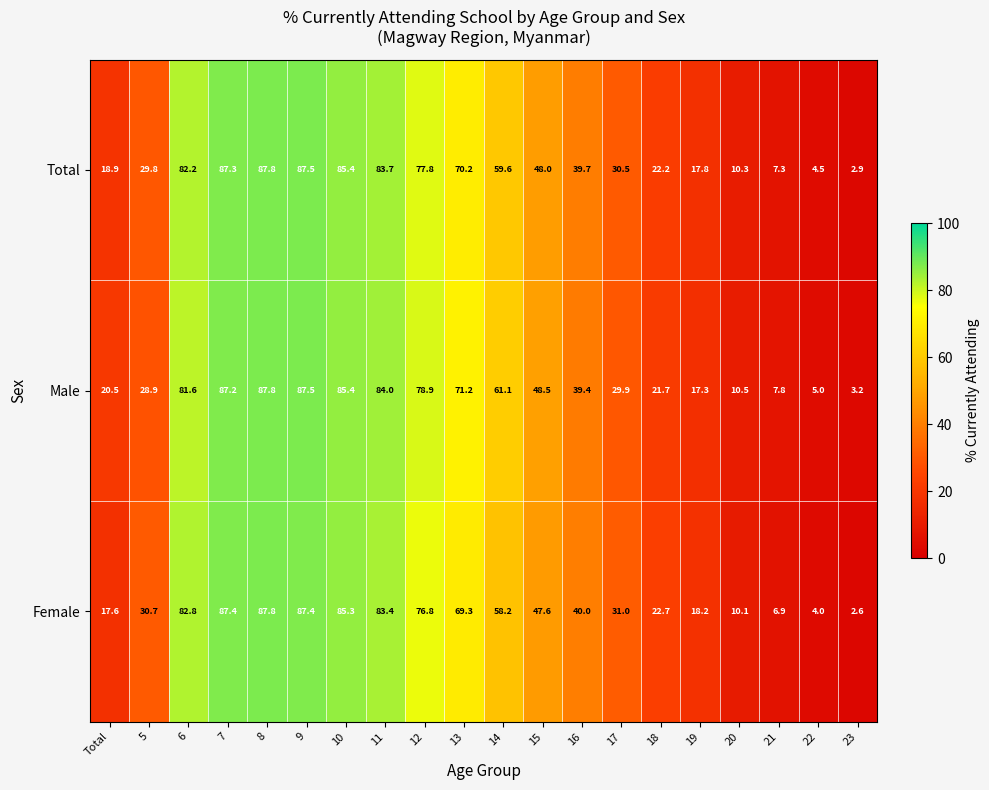

What is the approximate value of Female at 21?

6.9